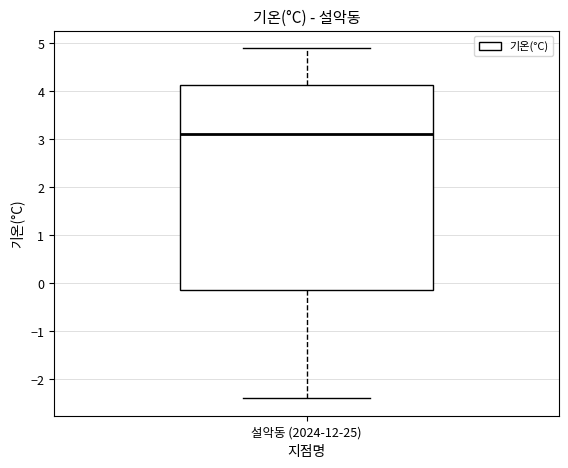

Transcribe this box plot: give where the median line is, the range the box spans, and where the two whiskers end, as read against the y-axis. The values are not printed on the chart, so give them approximately, as read against the axis.

median 3.1, box -0.1 to 4.1, whiskers -2.4 to 4.9